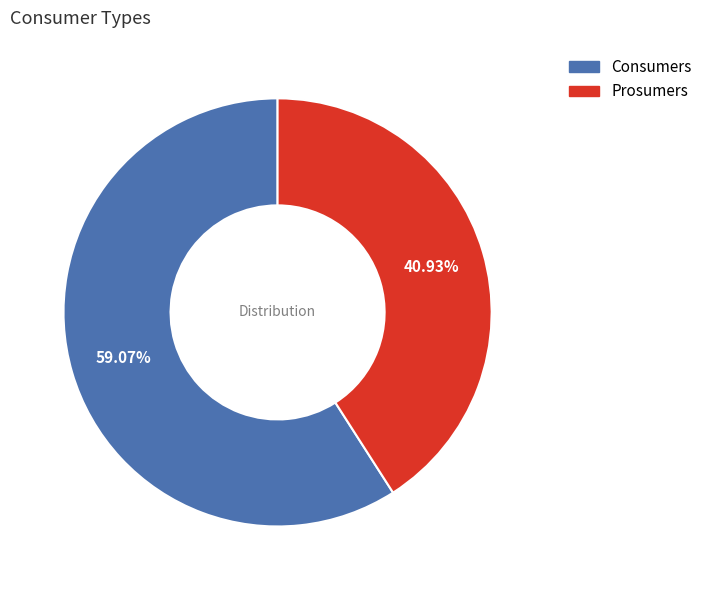

How many slices are in this pie chart?

2